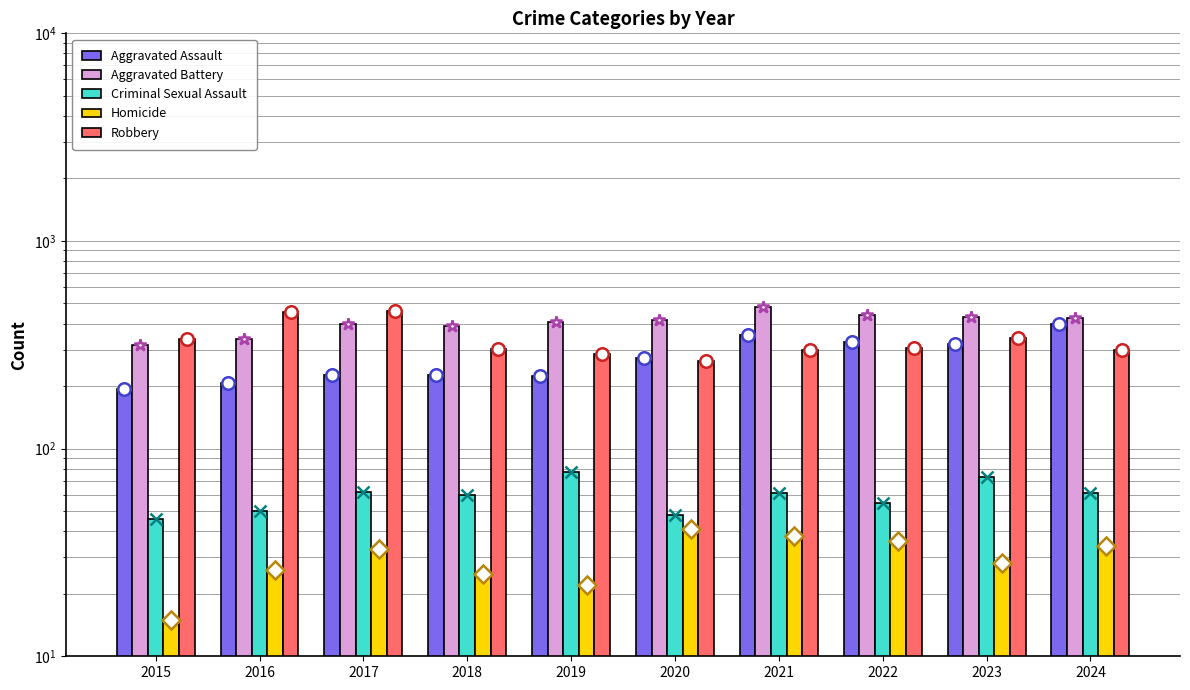

At which category is the sum across all series the highest?

2021